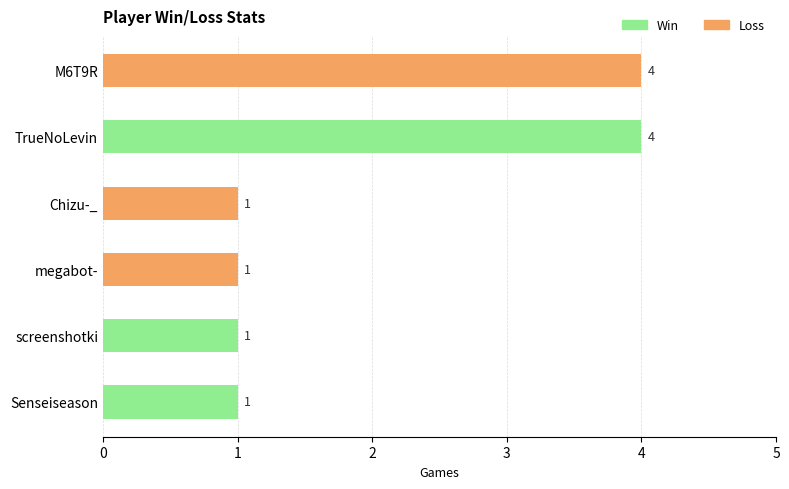

The value of Win at M6T9R is 2. True or false?

False